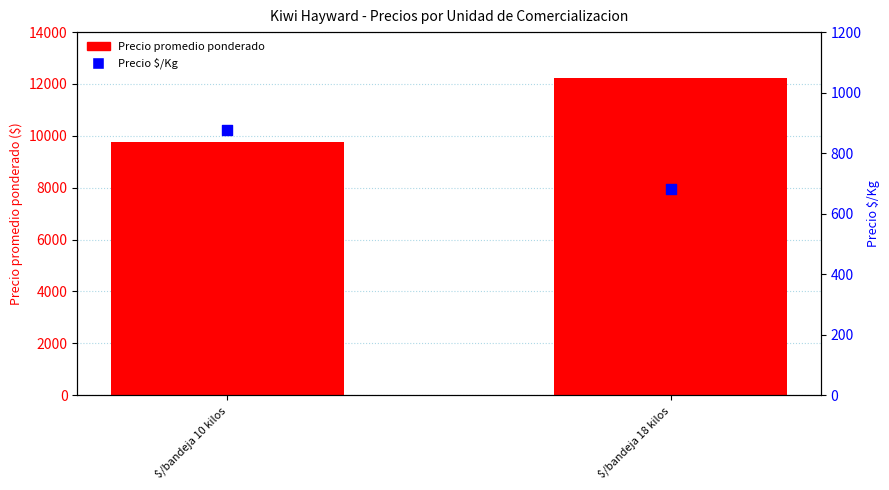

Is the value of Precio promedio ponderado at $/bandeja 18 kilos greater than the value of Precio $/Kg at $/bandeja 10 kilos?

Yes